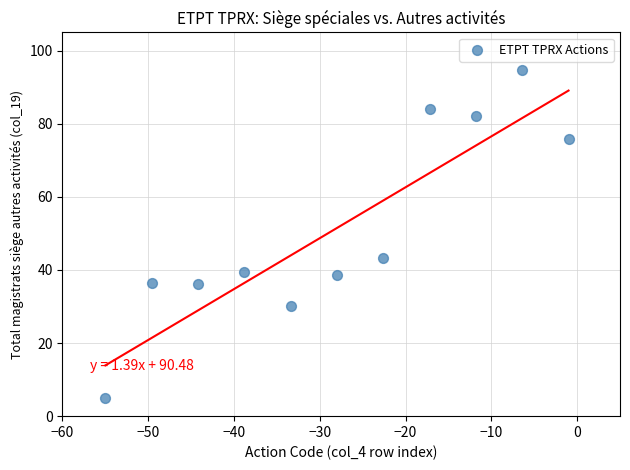

What is the average X value?

-28.0